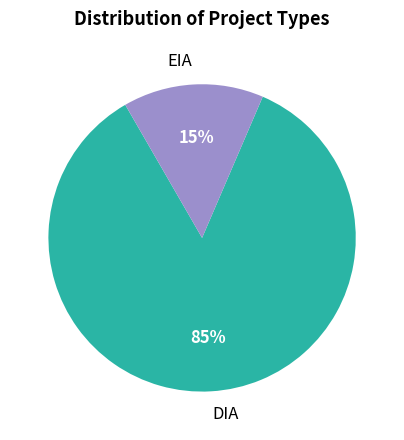

Which category has the biggest portion of the pie?

DIA